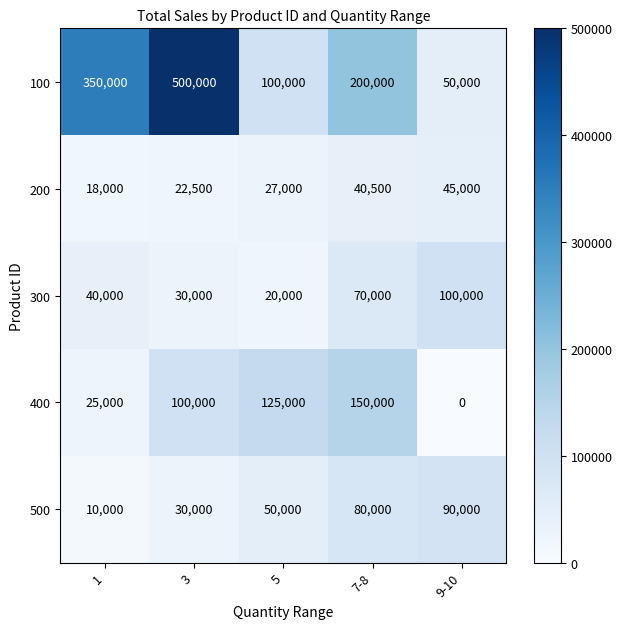

At which category is the sum across all series the highest?

3